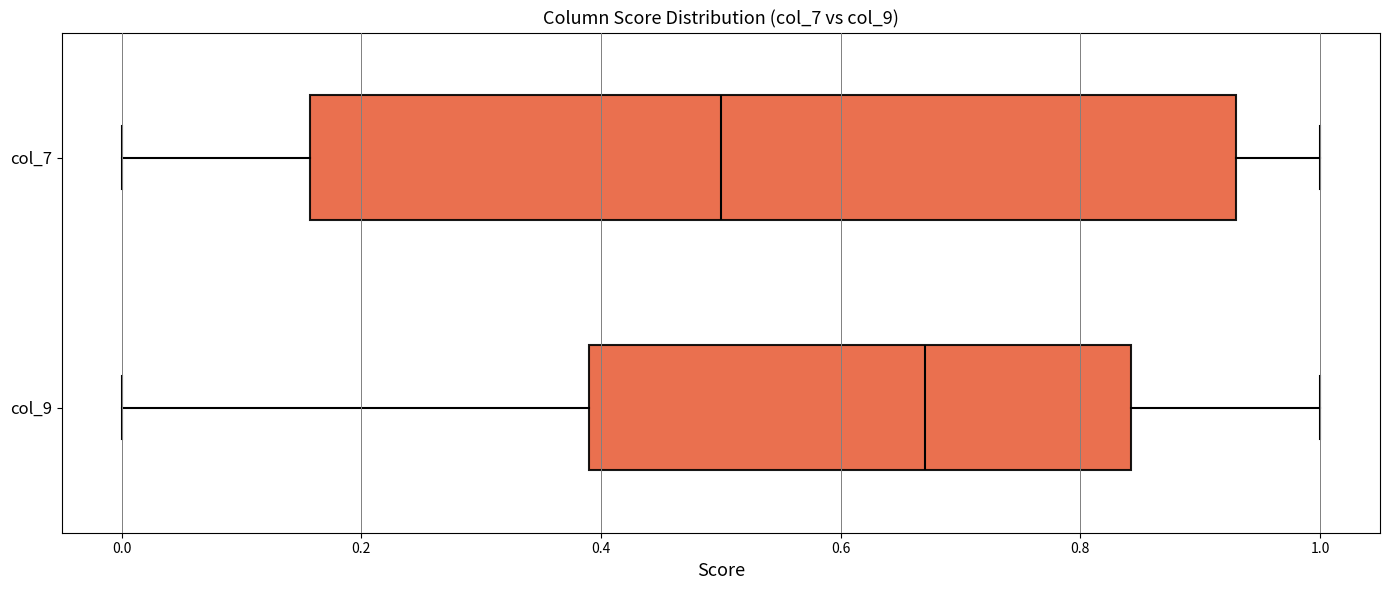

Comparing the boxes themselves (not the whiskers), which one is the widest?

col_7